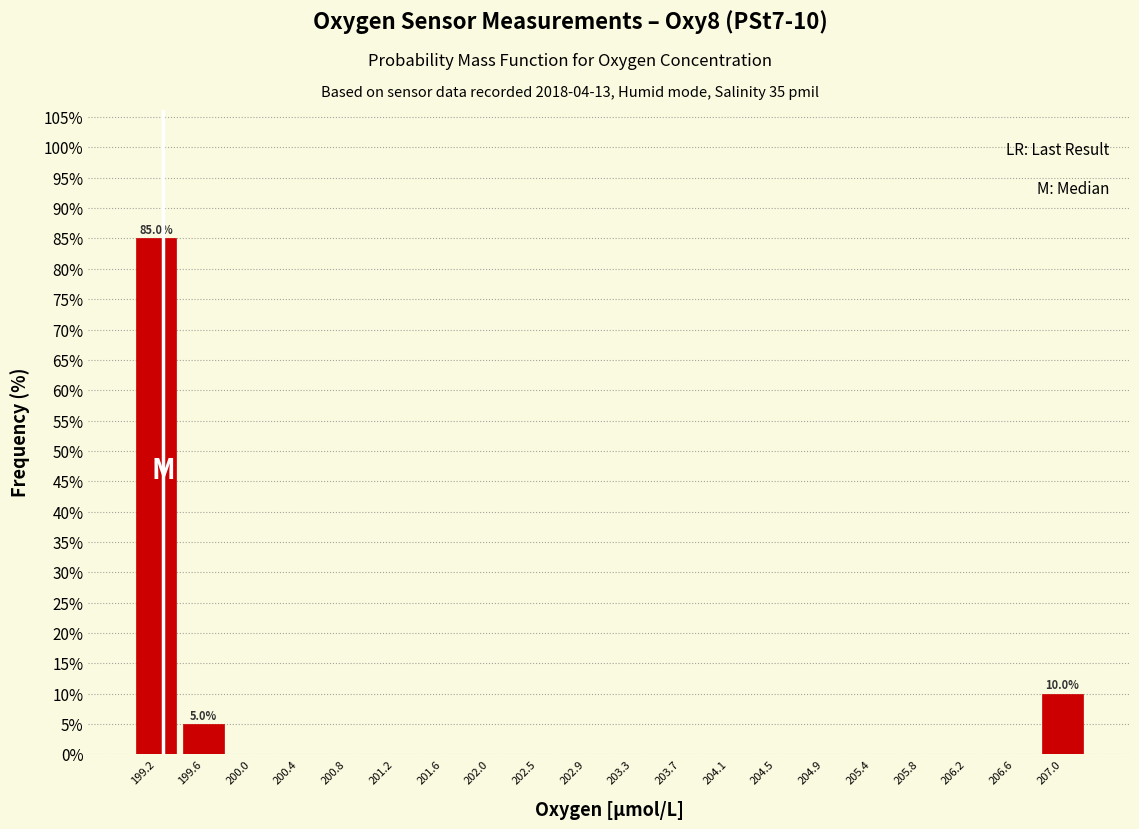

Which range on the x-axis has the tallest bar?

198.95 to 199.35